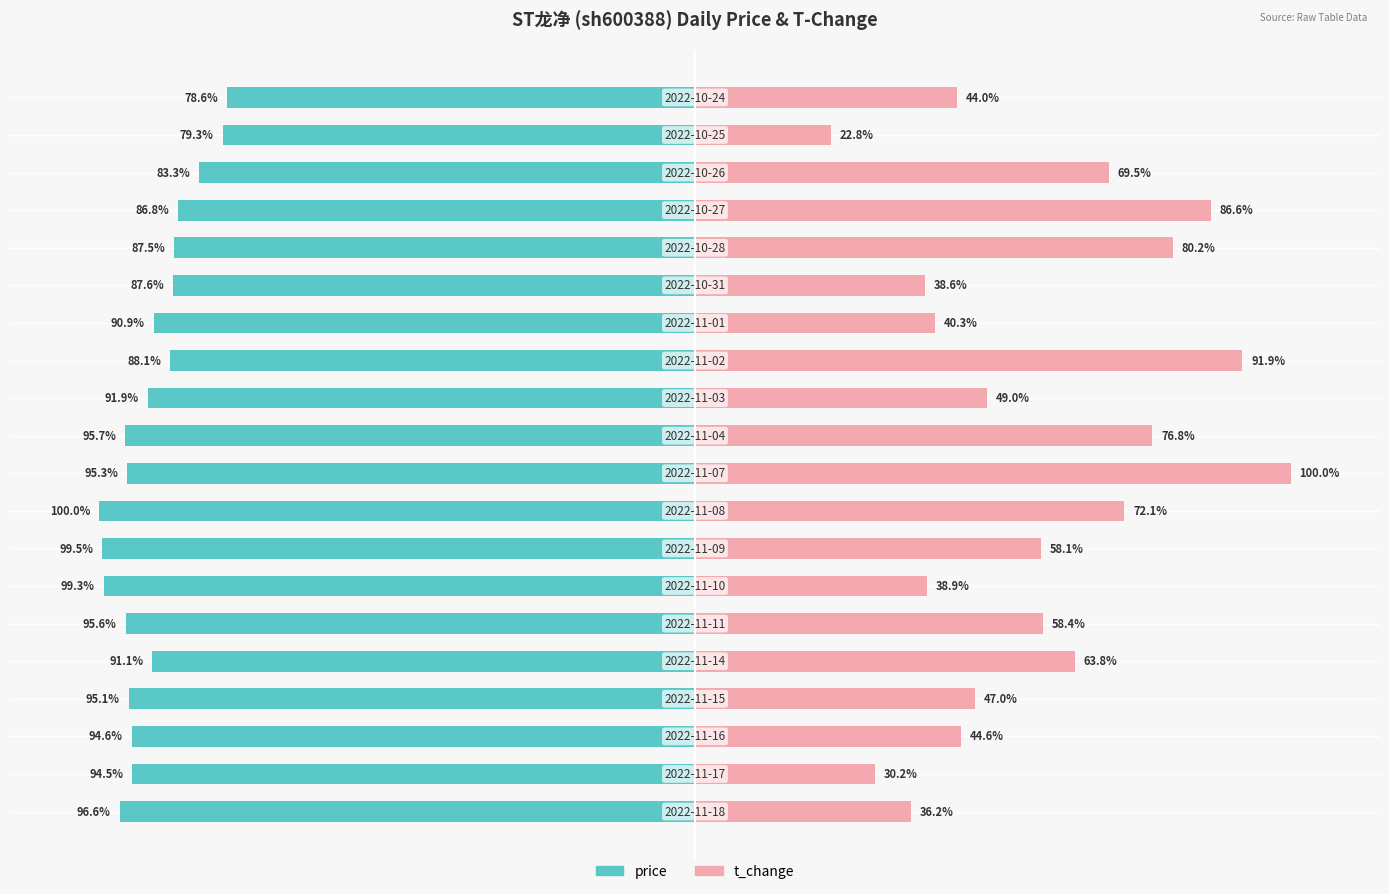

How many groups of bars are there?

20